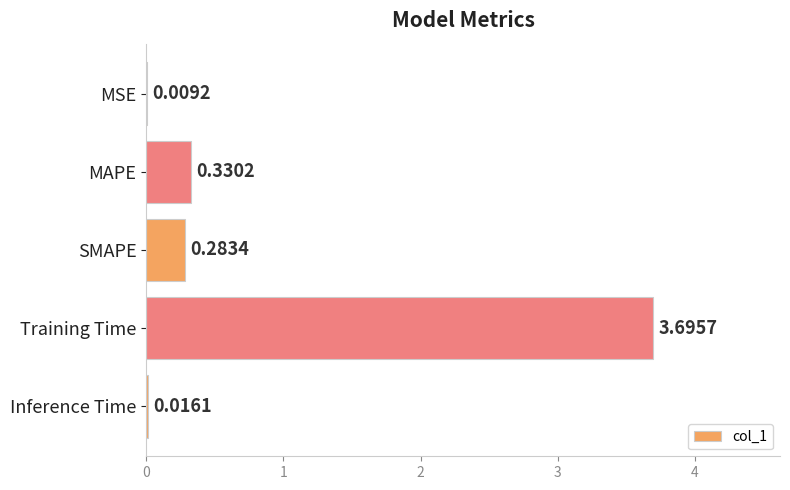

Which category has the highest value across all series?

Training Time